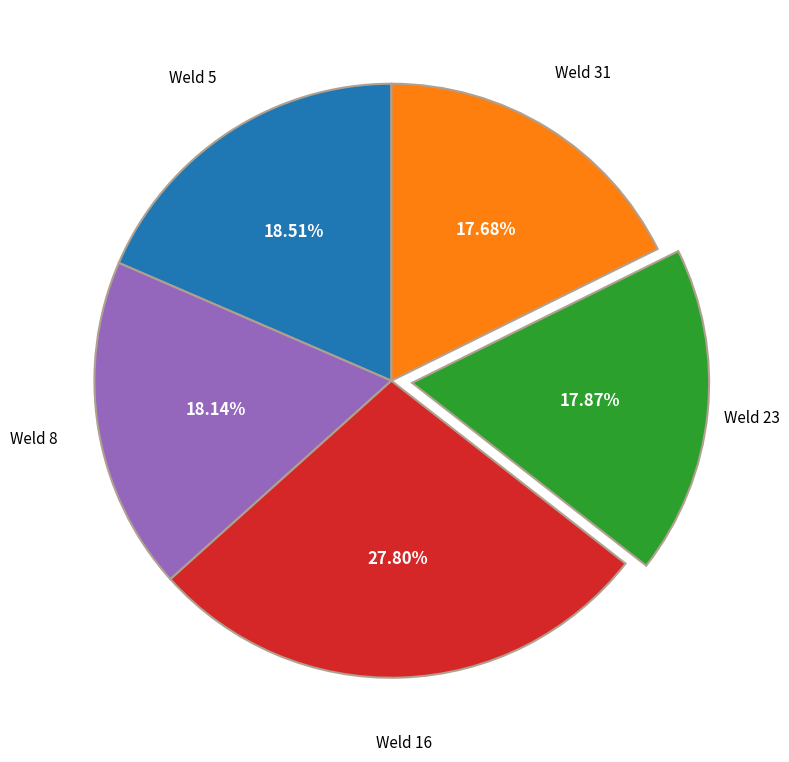

Count the number of slices in the pie.

5